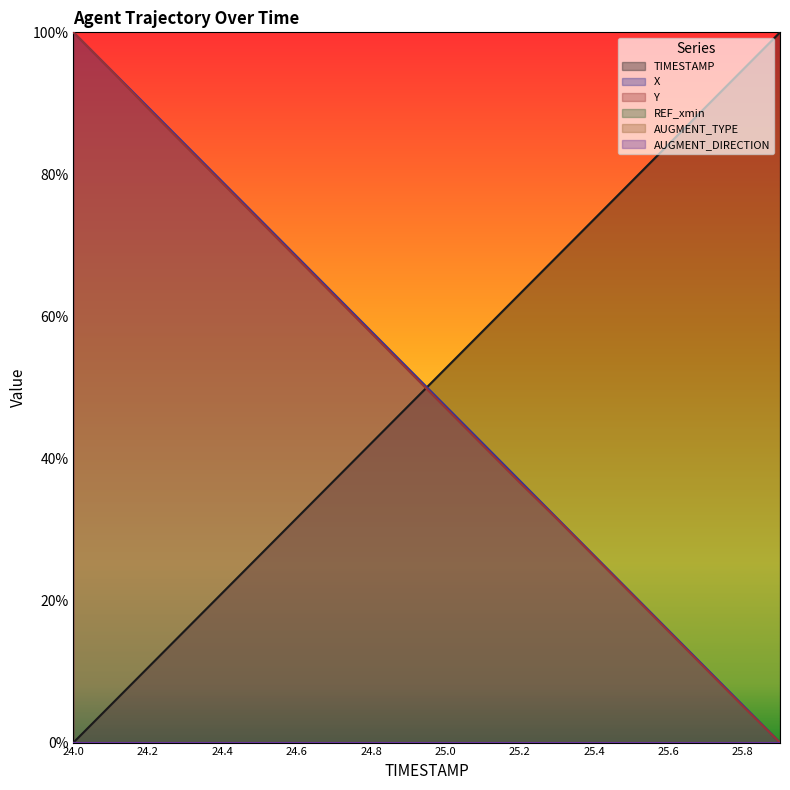

At which category does the chart reach its peak across all series?

25.9